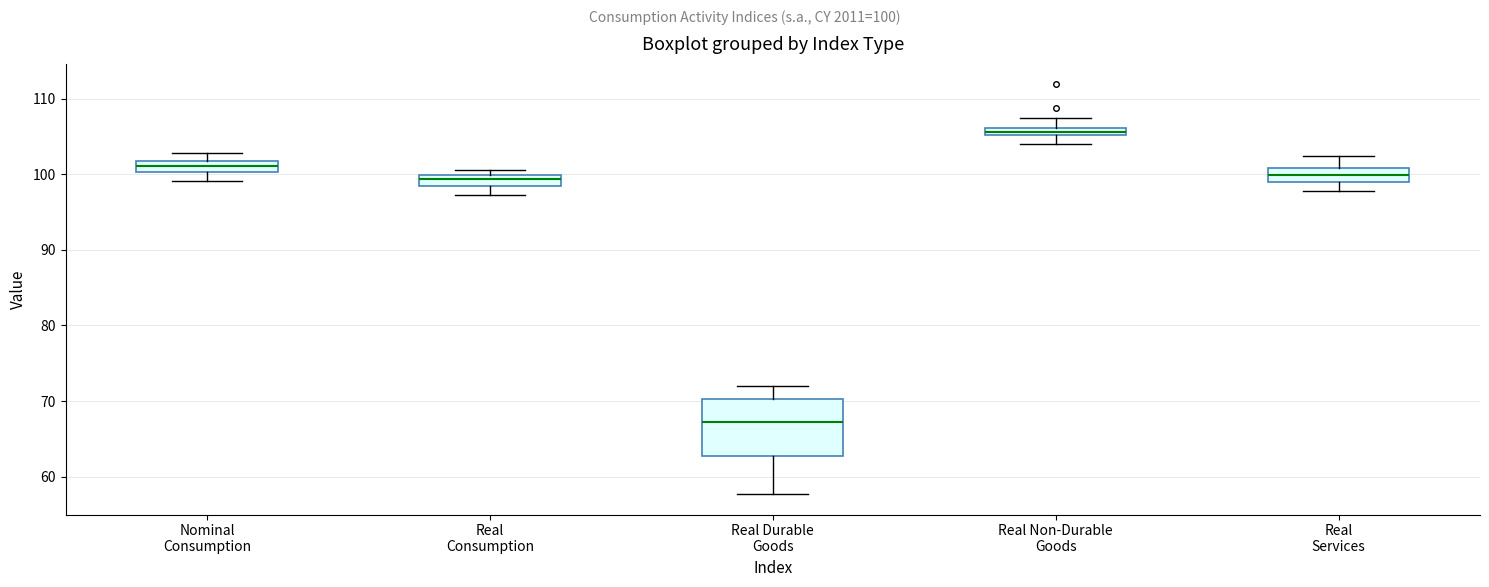

Which box's median line is the highest?

Real Non-Durable Goods